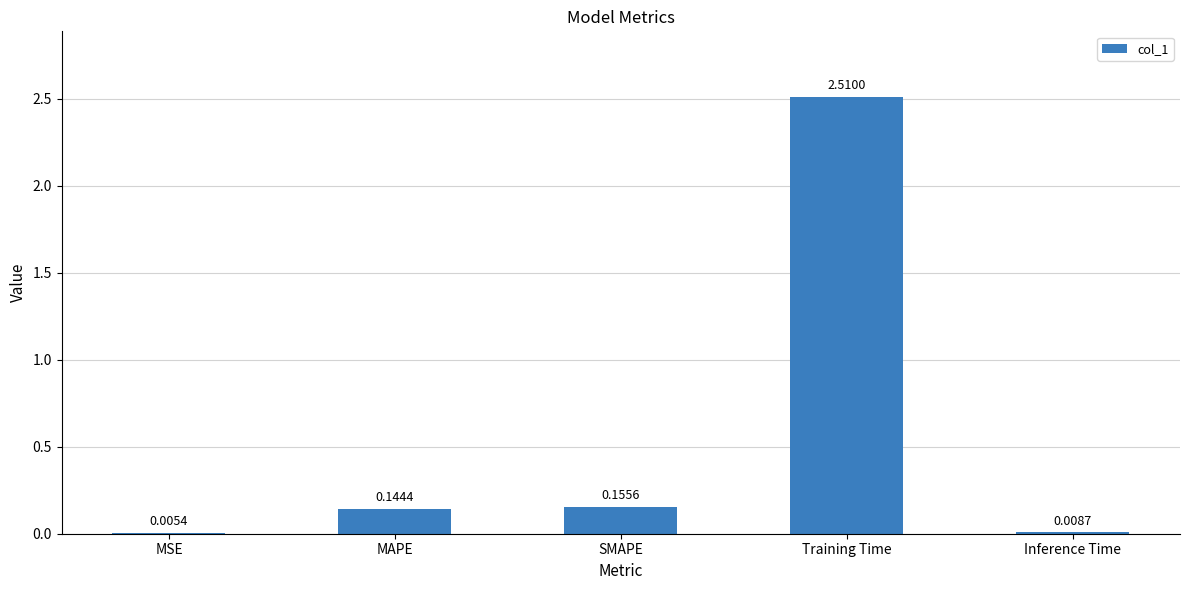

Between Inference Time and Training Time, which is larger?

Training Time